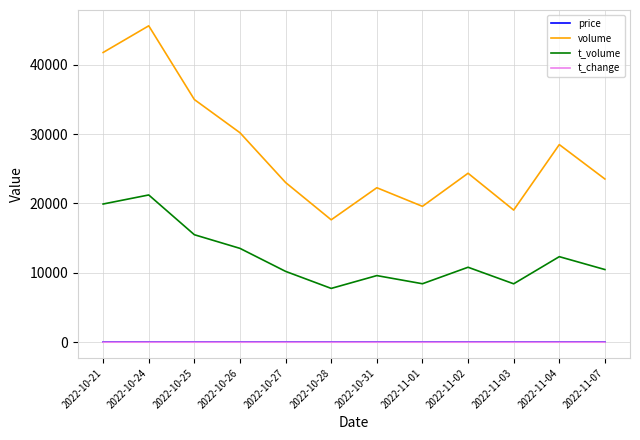

Between 2022-10-21 and 2022-11-07, which series saw the biggest shift?

volume